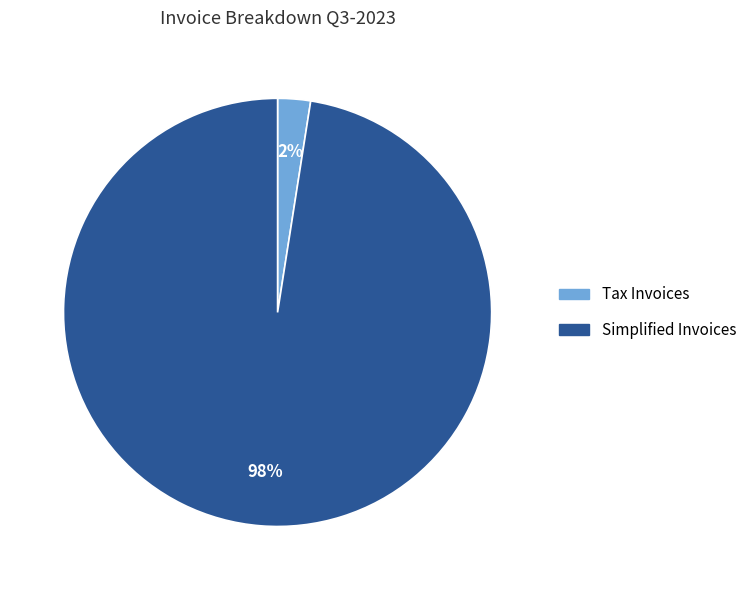

To the nearest percent, what is the combined percentage of Simplified Invoices and Tax Invoices?

100%